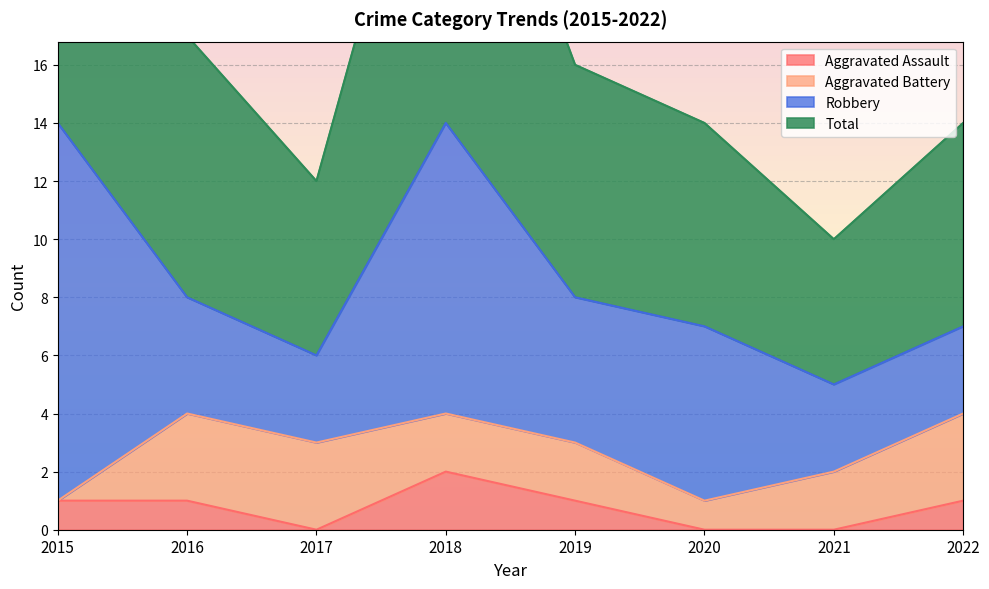

True or false: Aggravated Assault and Total intersect in this chart.

False